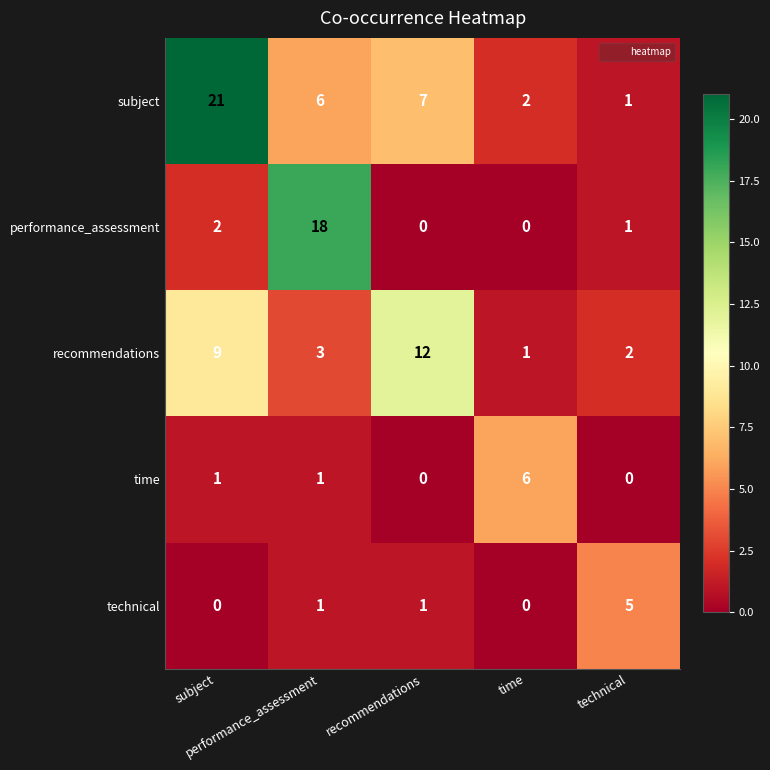

Reading left to right, extract all data points from this chart.

subject: subject=21	performance_assessment=6	recommendations=7	time=2	technical=1
performance_assessment: subject=2	performance_assessment=18	recommendations=0	time=0	technical=1
recommendations: subject=9	performance_assessment=3	recommendations=12	time=1	technical=2
time: subject=1	performance_assessment=1	recommendations=0	time=6	technical=0
technical: subject=0	performance_assessment=1	recommendations=1	time=0	technical=5